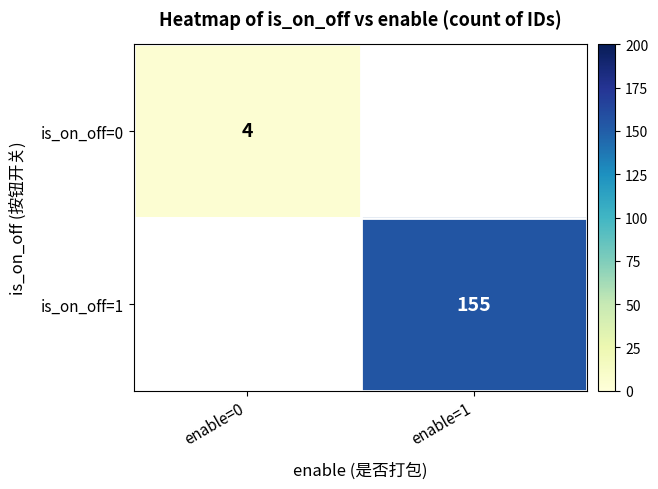

The is_on_off=0 series shows 4 at enable=0. True or false?

True